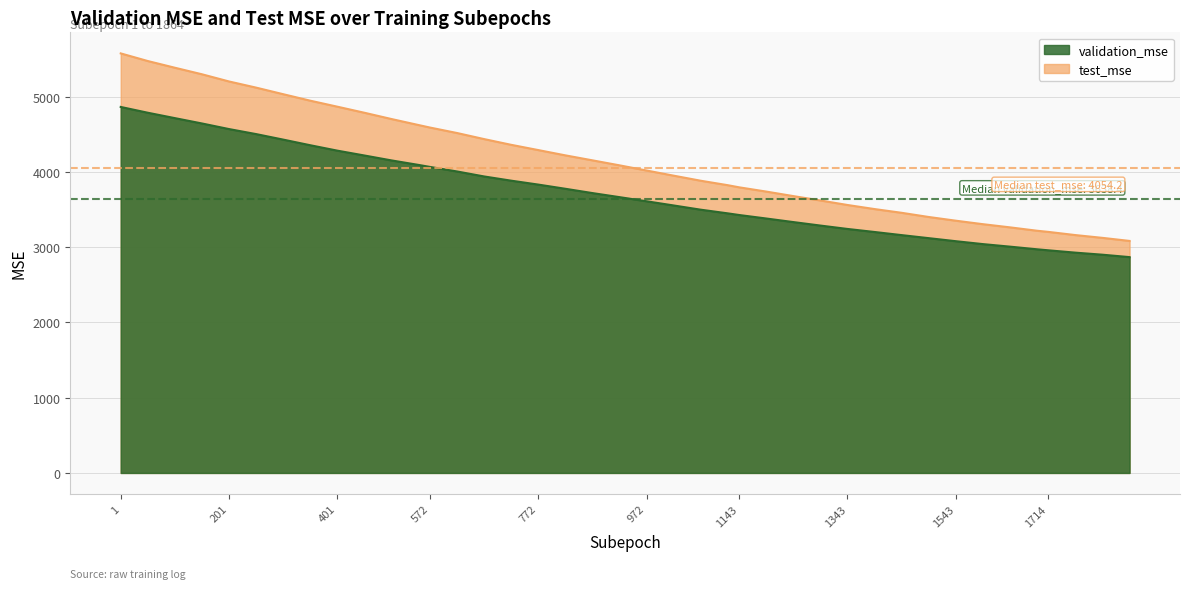

True or false: validation_mse and test_mse cross at least once.

False